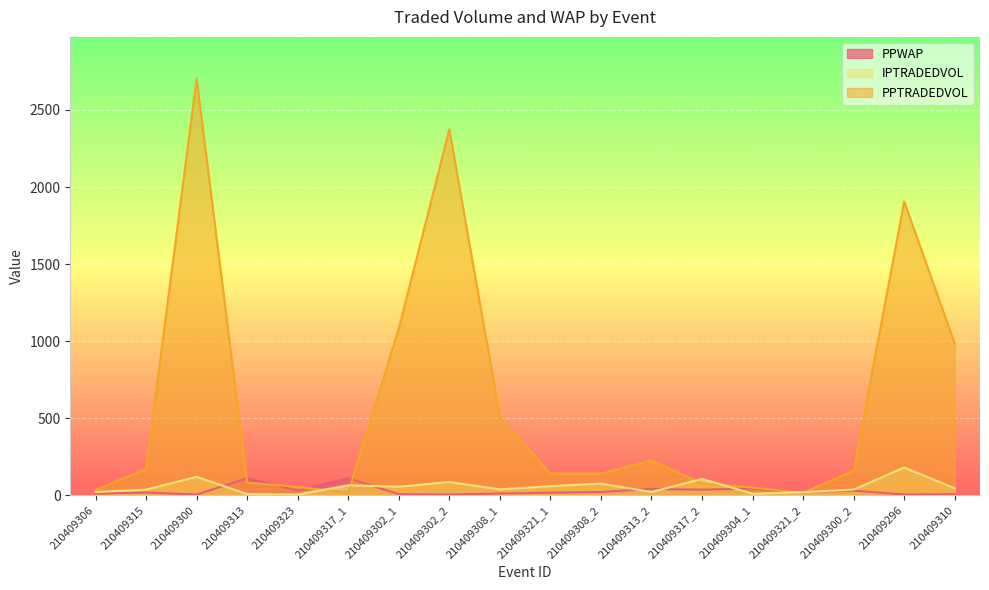

The value of PPTRADEDVOL at 210409302_1 is 1082.9. True or false?

True